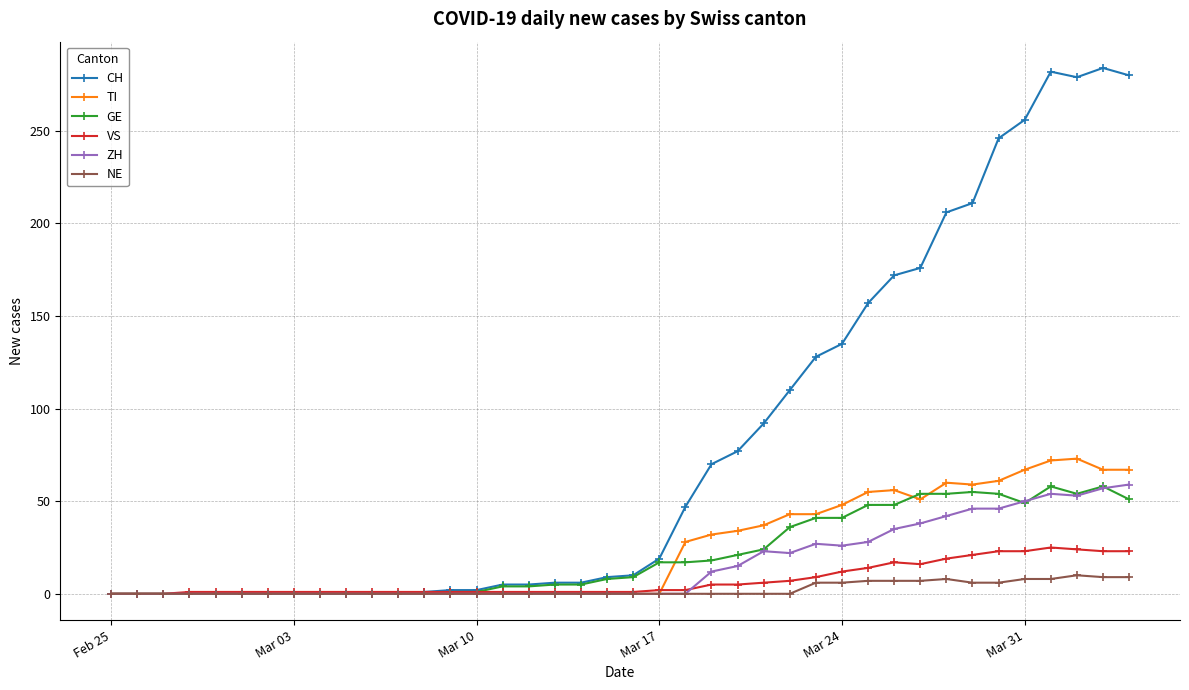

True or false: TI has more than 0 interior local peaks.

True